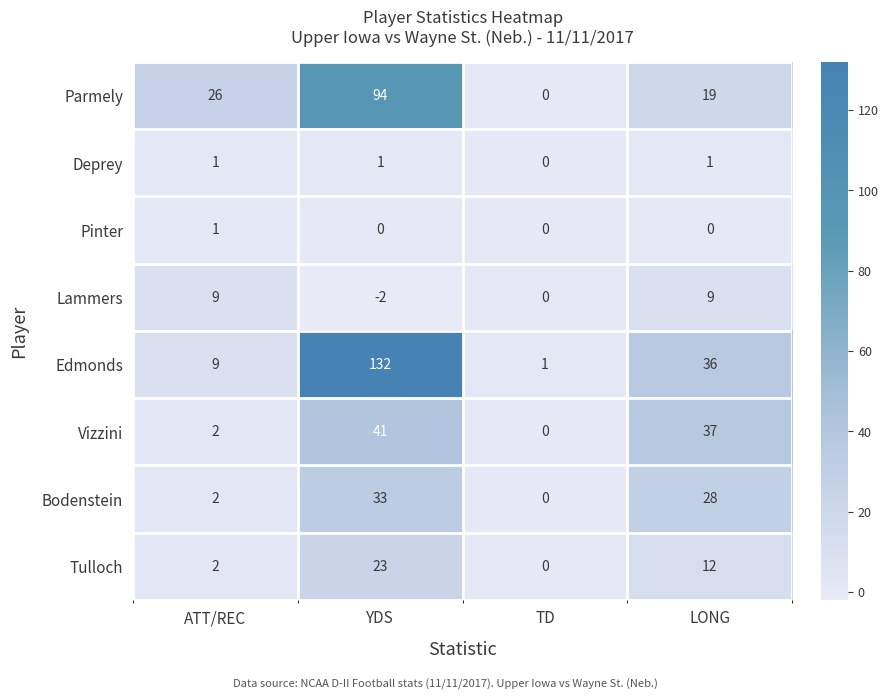

At which category is the sum across all series the highest?

YDS